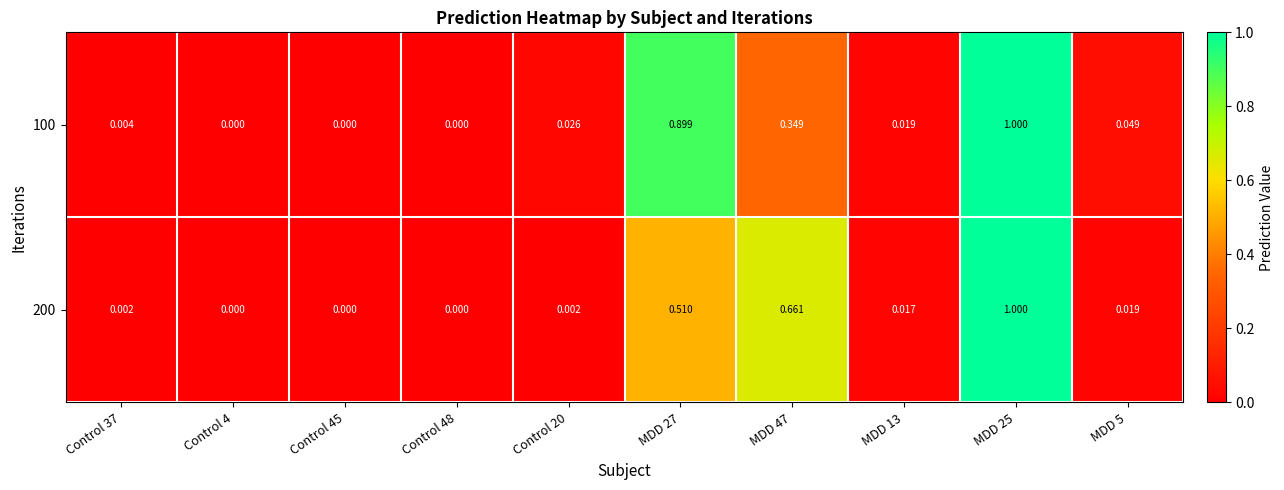

What is the total value across all series at MDD 27?

1.4